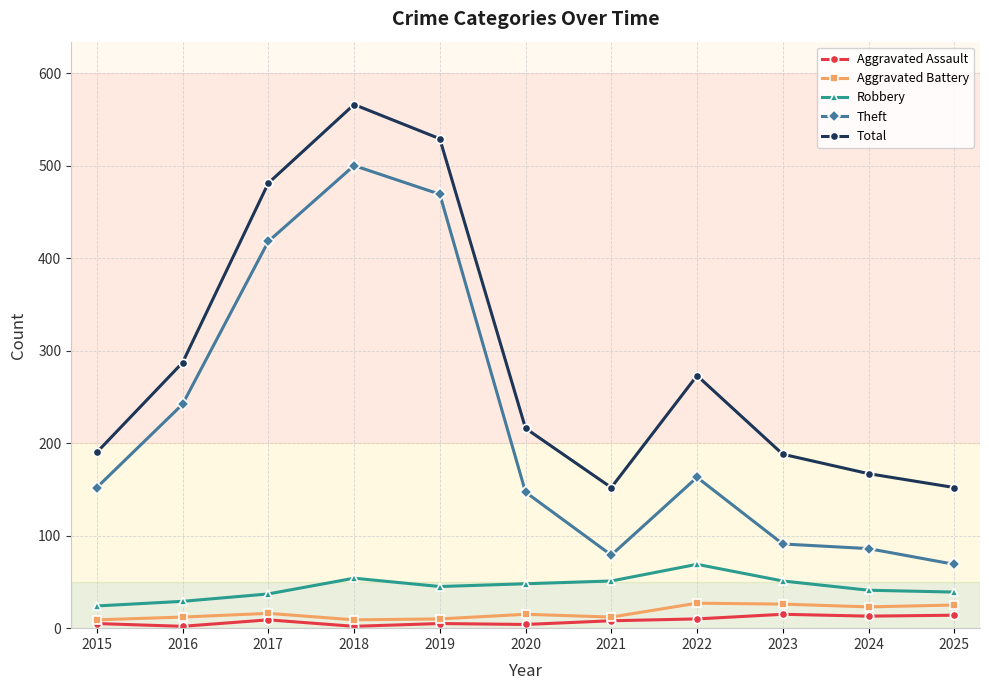

True or false: Total and Theft intersect in this chart.

False